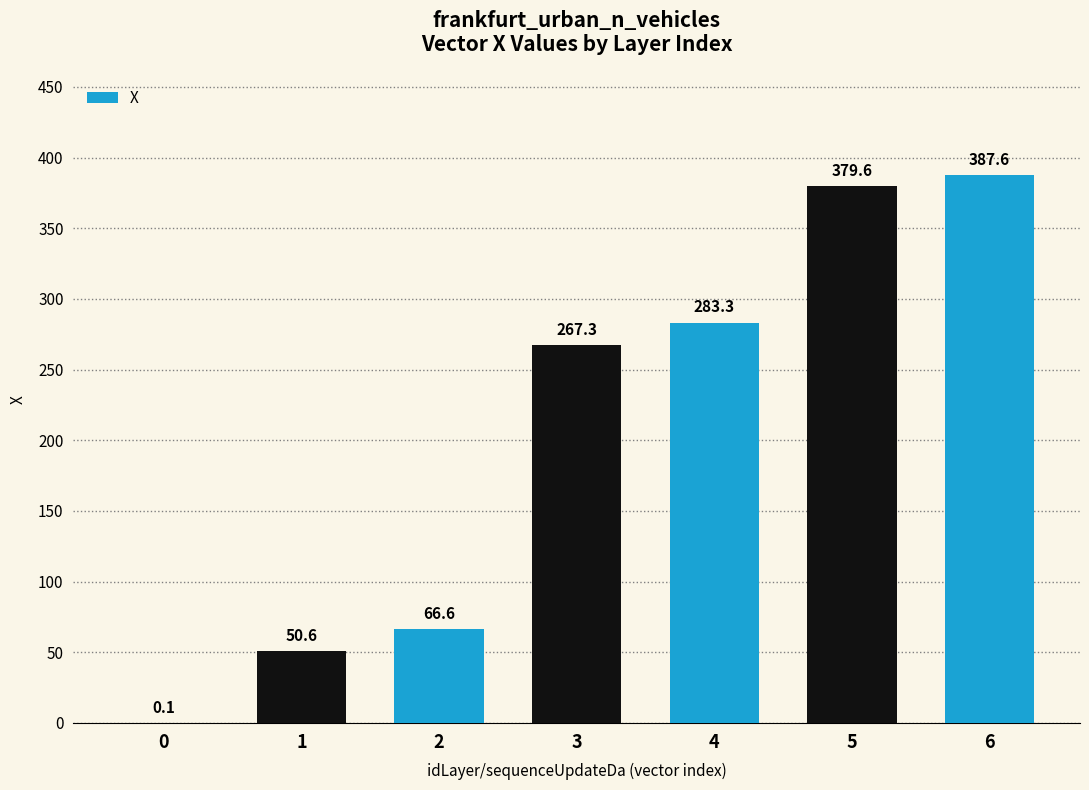

What is the change in value from 1 to 4?

+232.6